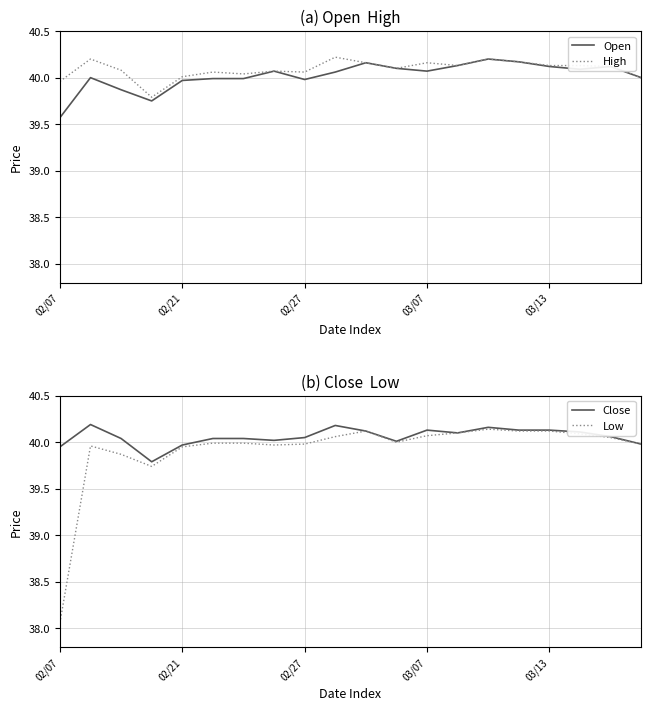

What is the average value of the Open series?

40.0